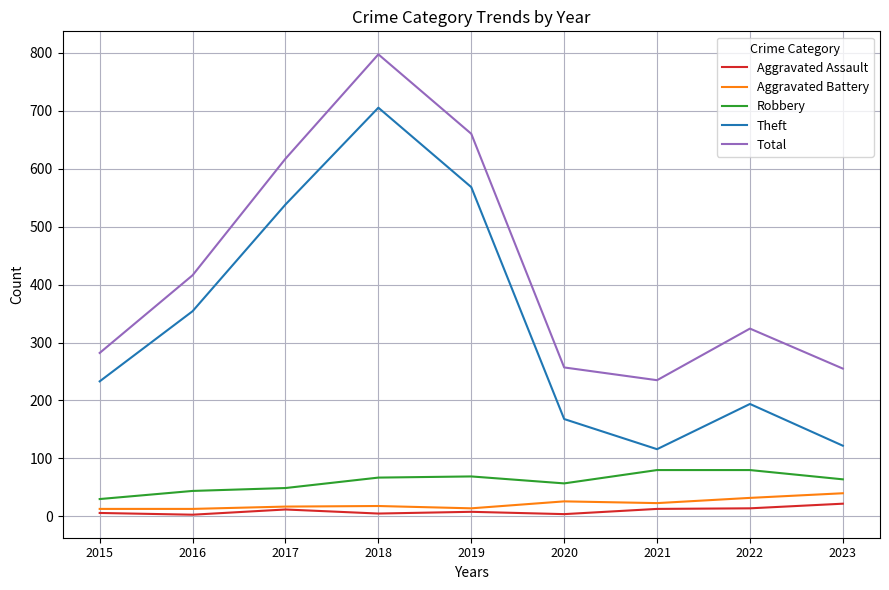

True or false: Theft and Aggravated Battery cross at least once.

False